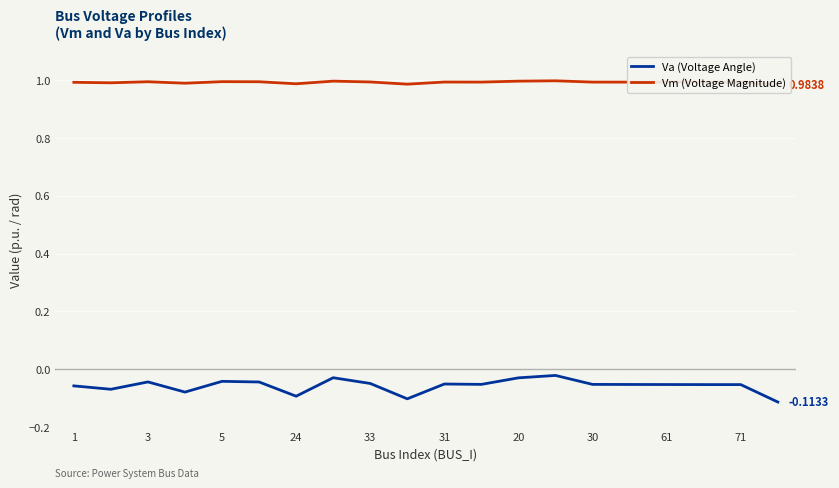

At how many categories does at least one series exceed 0?

20